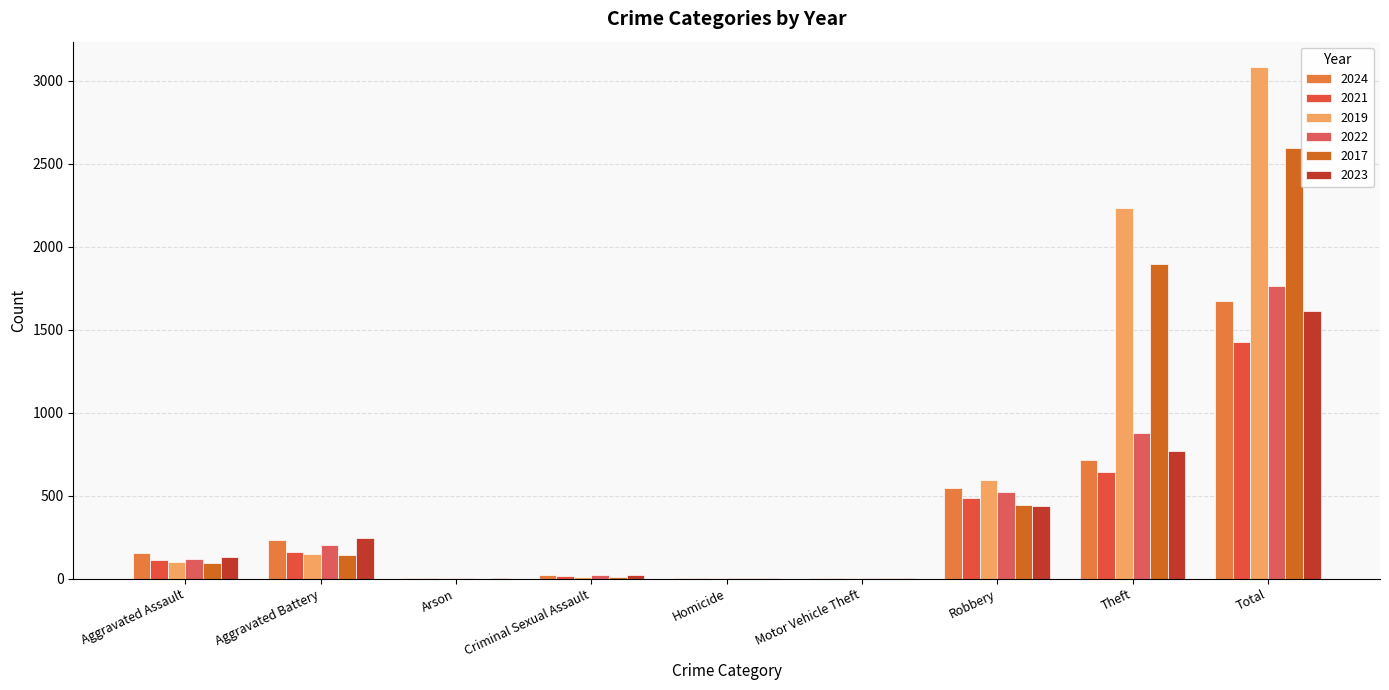

Which series has the largest total across all categories?

2019